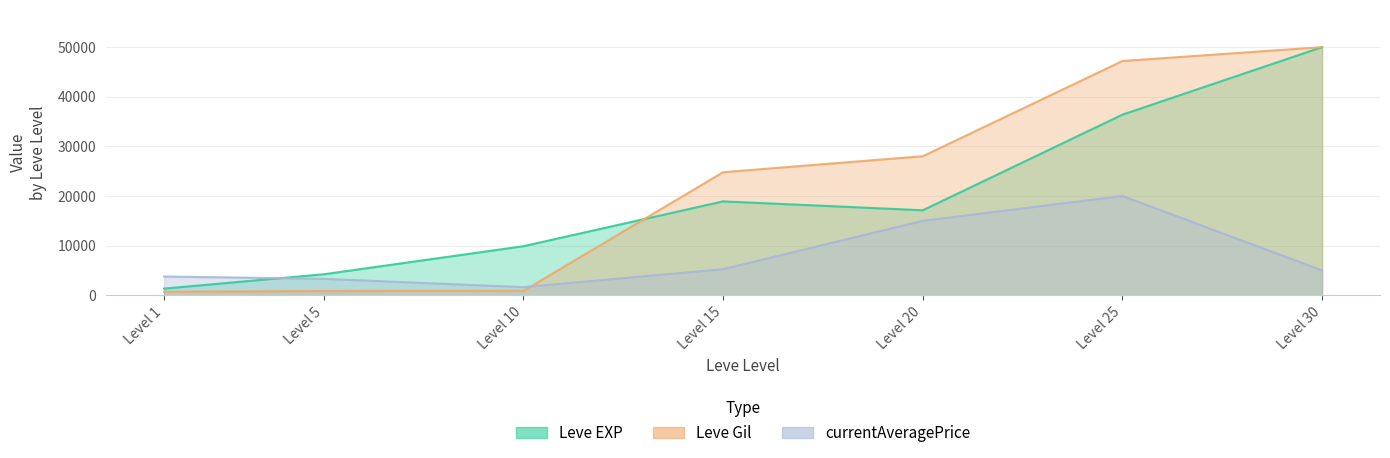

What is the spread (max minus min) of values at Level 5?

3380